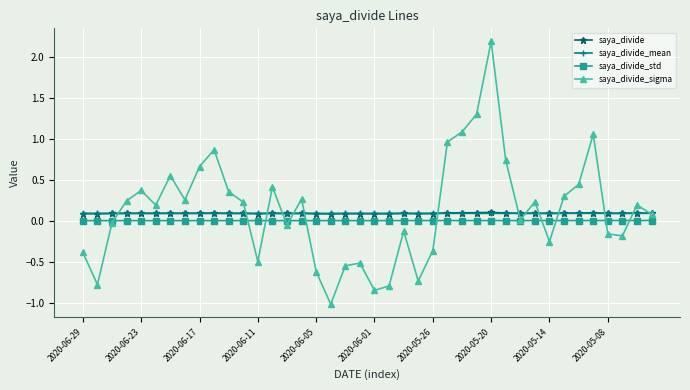

What is the maximum value shown in the chart?

2.2